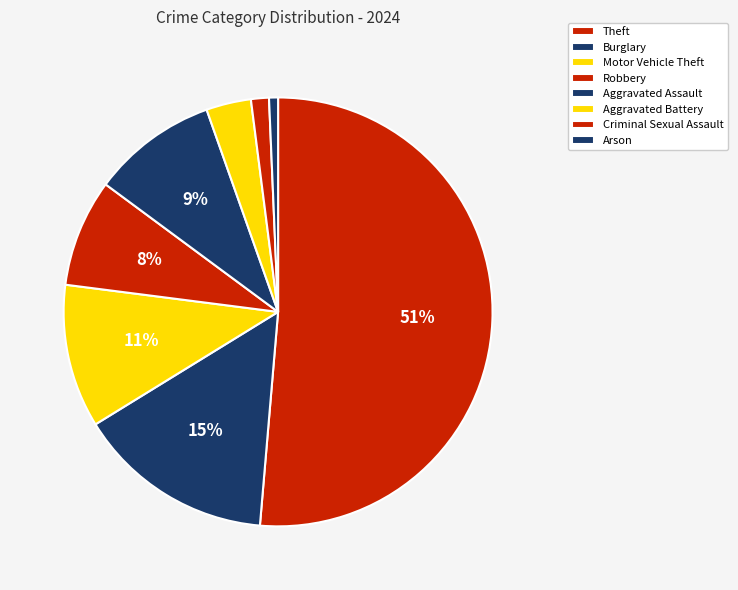

What is the total percentage of Burglary and Motor Vehicle Theft?

25.7%